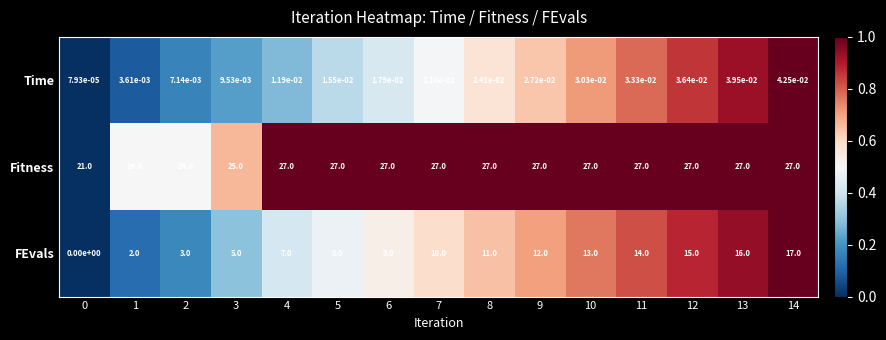

Between 1 and 9, which series saw the biggest shift?

FEvals